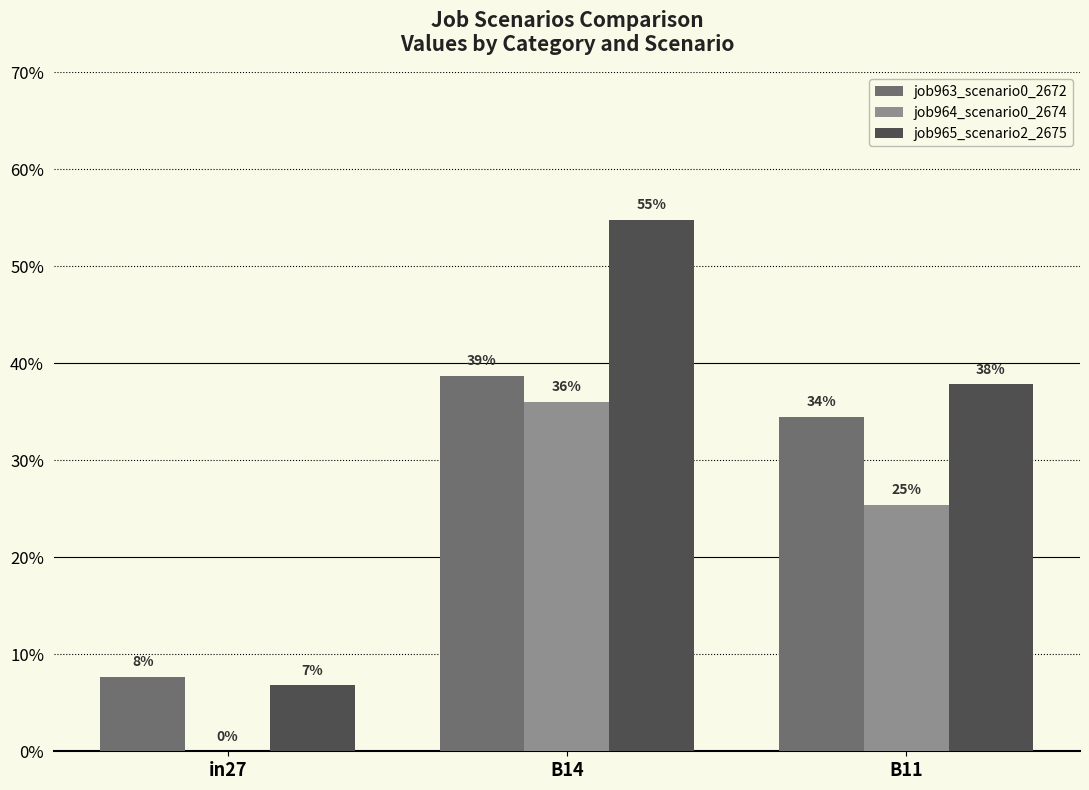

Reading left to right, extract all data points from this chart.

job963_scenario0_2672: 0.1	0.4	0.3
job964_scenario0_2674: 0.0	0.4	0.3
job965_scenario2_2675: 0.1	0.5	0.4